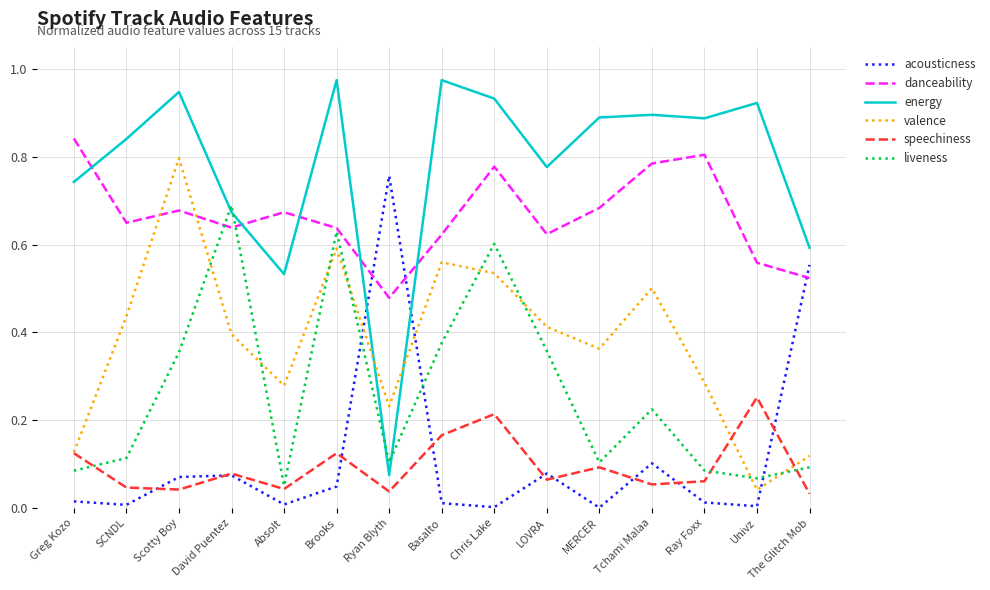

At which label is energy closest to 0?

Ryan Blyth